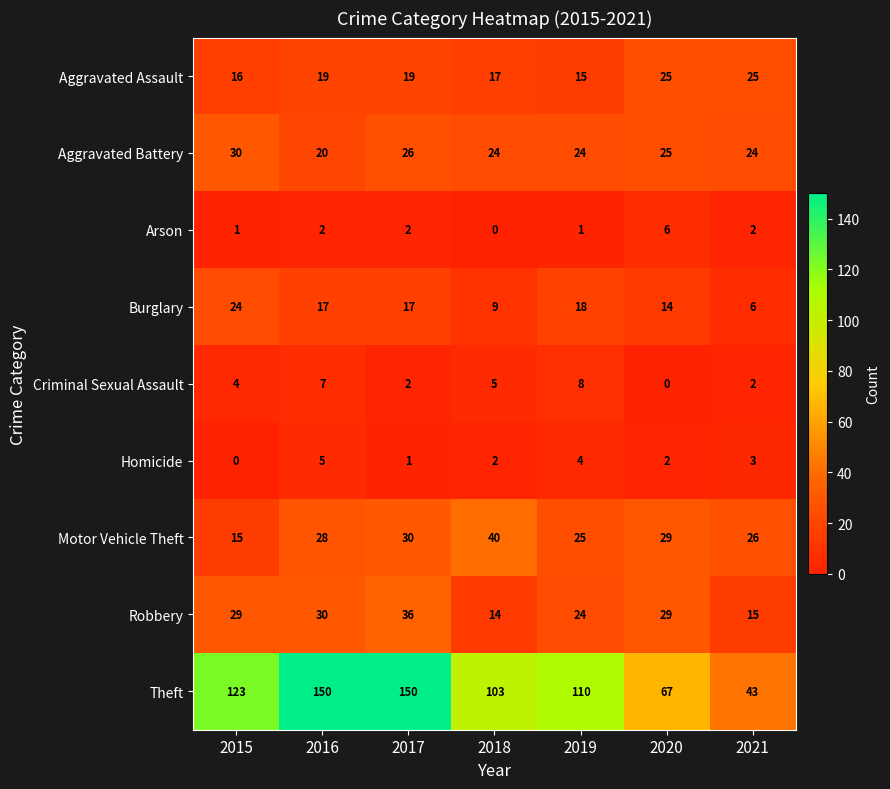

List the series in order of their peak value, lowest first.

Homicide, Arson, Criminal Sexual Assault, Burglary, Aggravated Assault, Aggravated Battery, Robbery, Motor Vehicle Theft, Theft